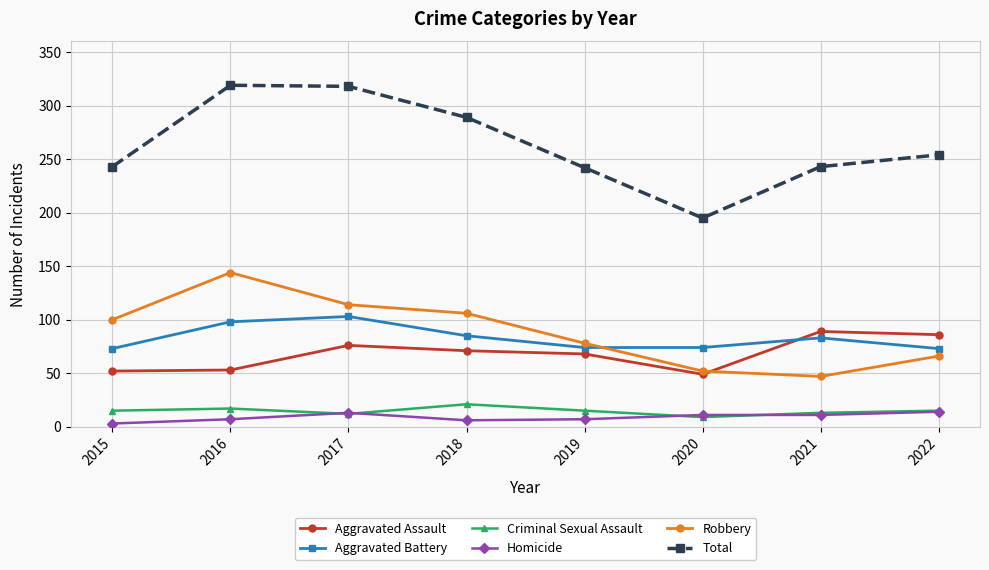

What is the total value across all series at 2020?

390